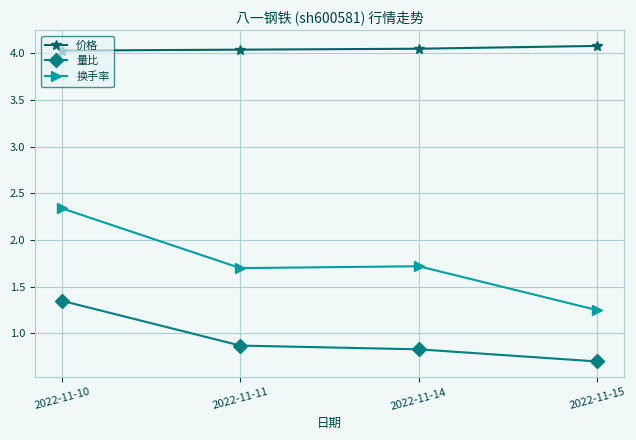

At which category does 换手率 reach its first local valley?

2022-11-11